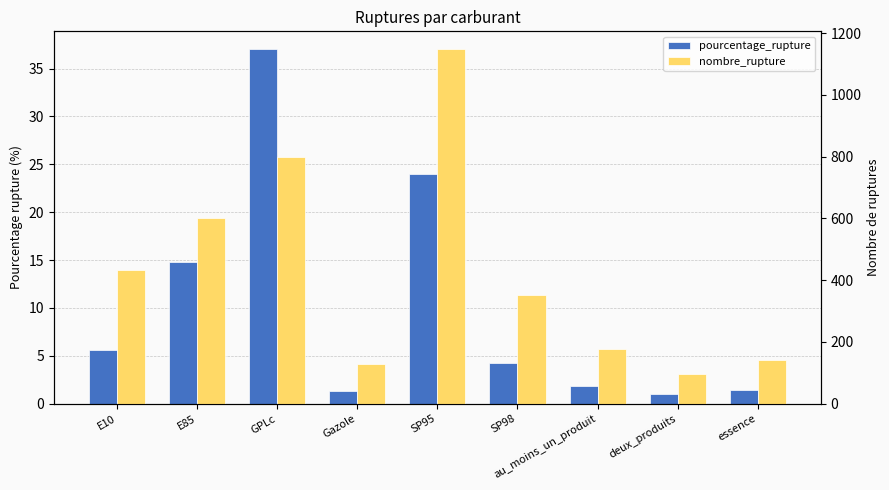

What is the label of the 9th bar from the left?

essence